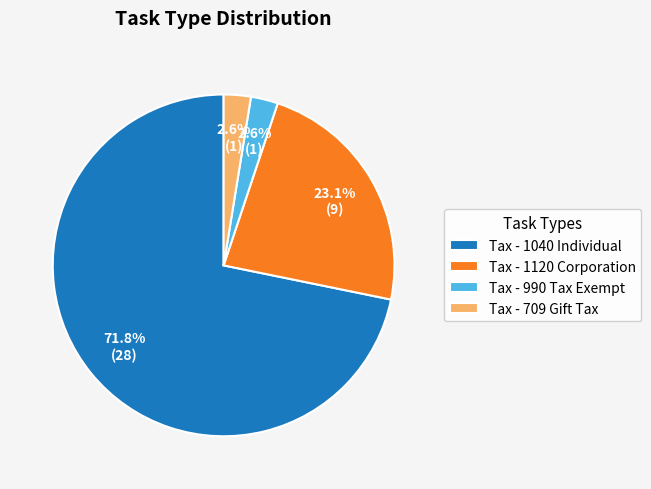

To the nearest percent, what portion does Tax - 1040 Individual represent?

72%